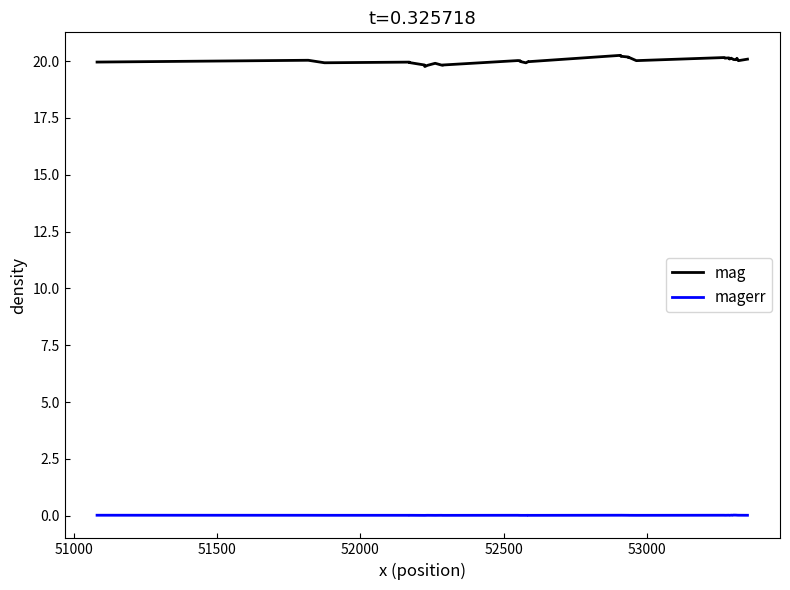

What is the difference between the maximum and minimum values in the mag series?

0.5